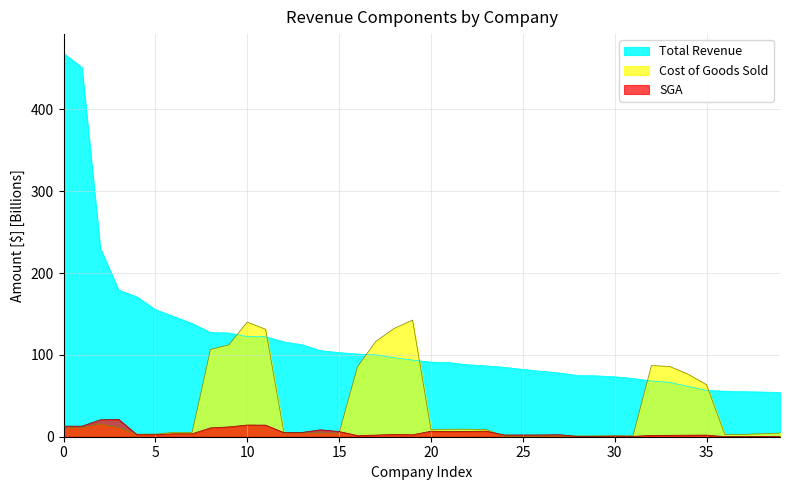

What is the value of the SGA point at the 39th from the left?

0.2